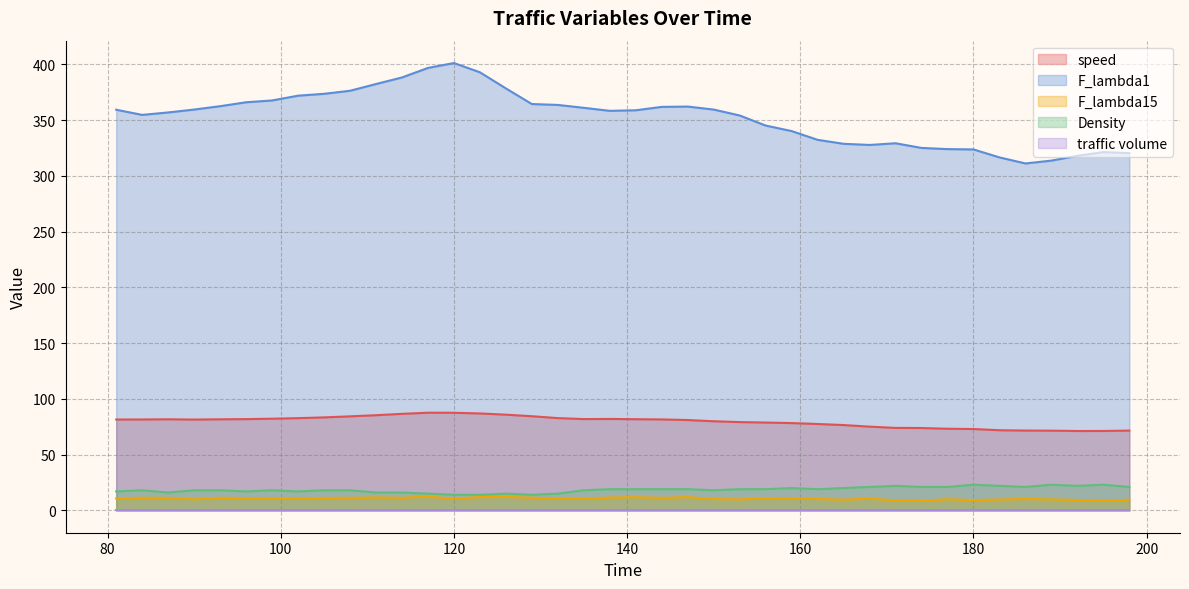

What is the greatest value displayed?

401.3